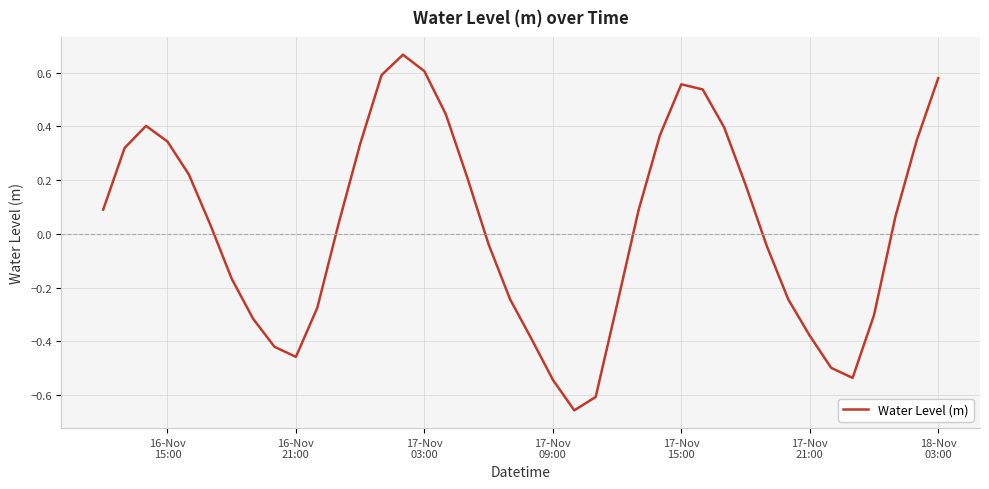

What is the difference between the maximum and minimum values?

1.3